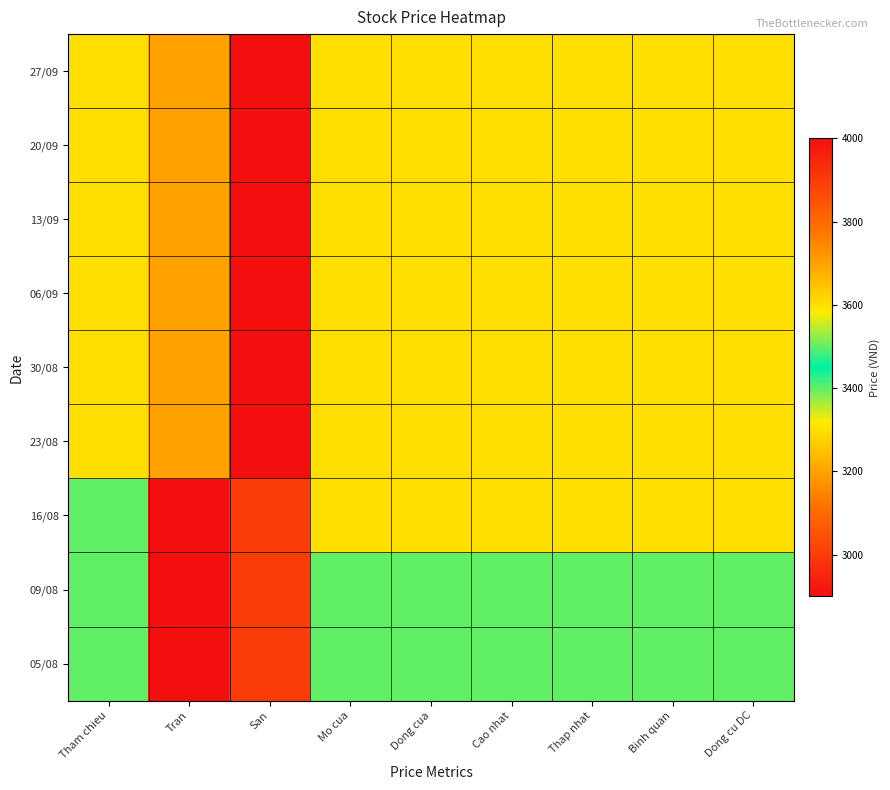

What is the difference between the highest and lowest values at Dong cua?

200